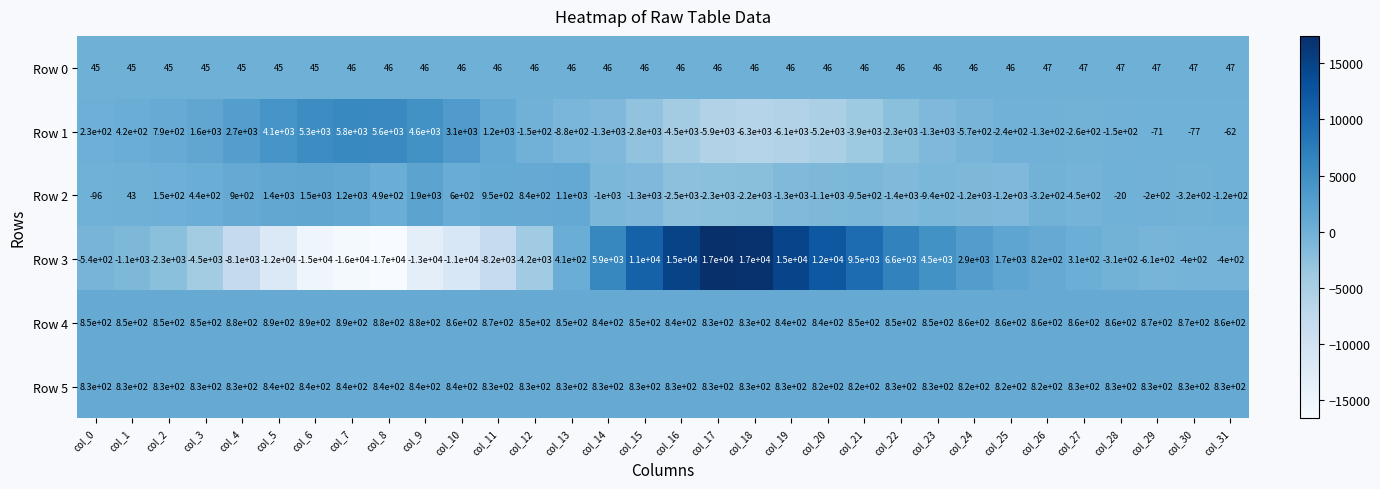

Where is Row 1 nearest to the value -250?

col_25